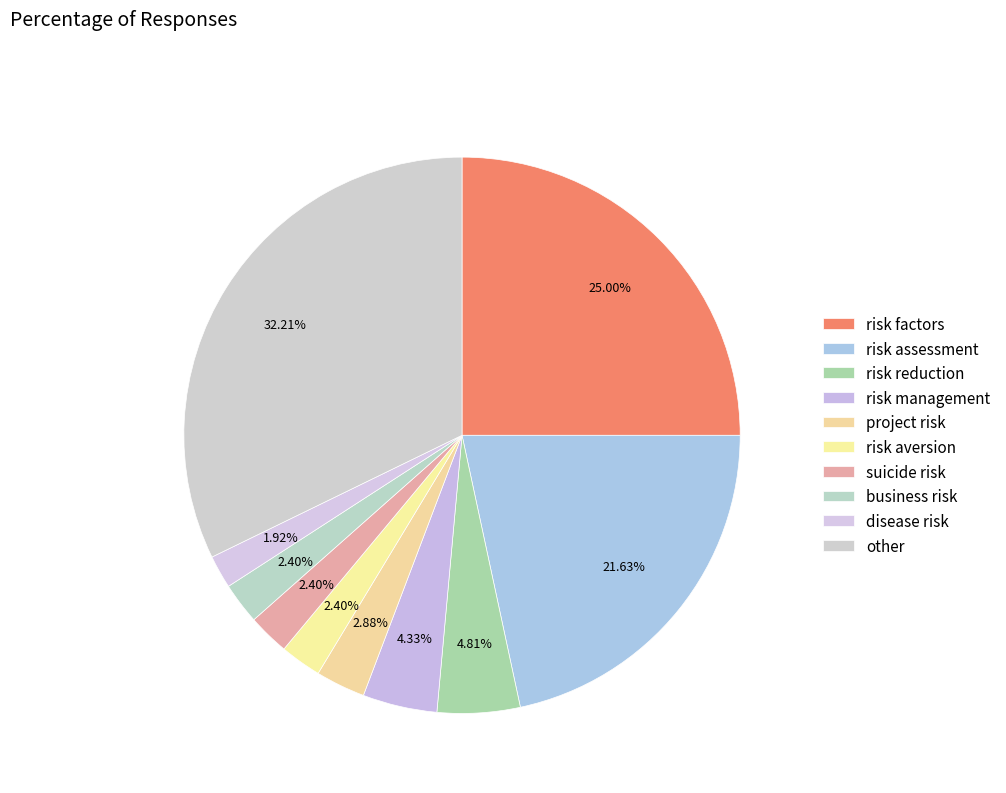

What is the change in value from project risk to suicide risk?

-1